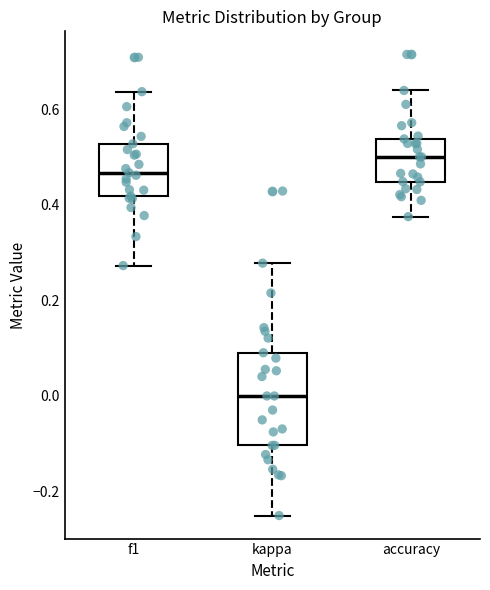

Reading left to right, read every box against the y-axis: the position of its median line, the range the box covers, and the ends of its whiskers. The values are not printed on the chart, so give them approximately, as read against the axis.

f1: median 0.46, box 0.42 to 0.52, whiskers 0.28 to 0.64
kappa: median 0.00, box -0.10 to 0.10, whiskers -0.24 to 0.28
accuracy: median 0.50, box 0.44 to 0.54, whiskers 0.38 to 0.64